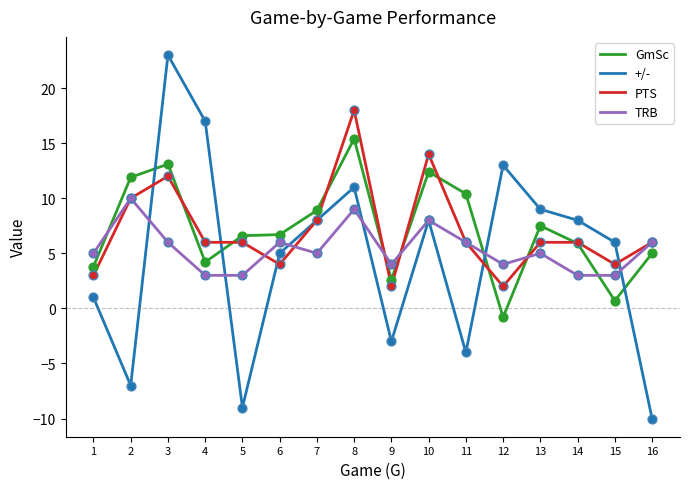

Is the value of TRB at 8 greater than the value of PTS at 10?

No